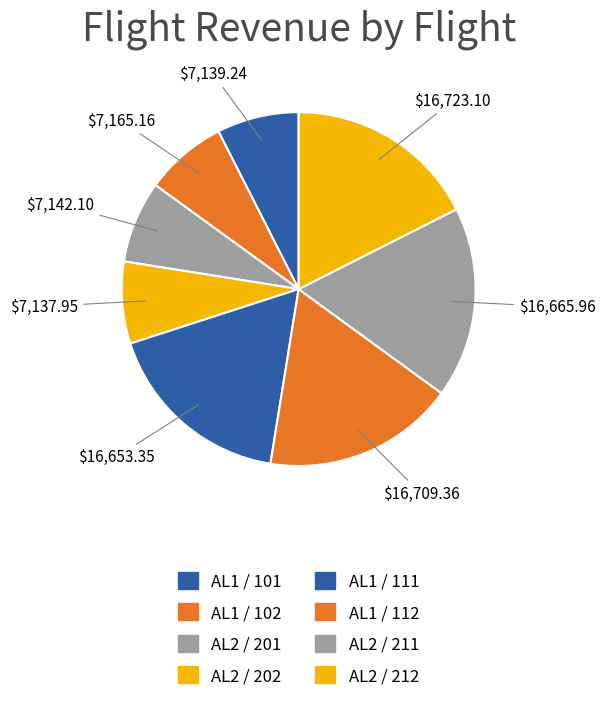

Which slice is the smallest?

AL2 / 202